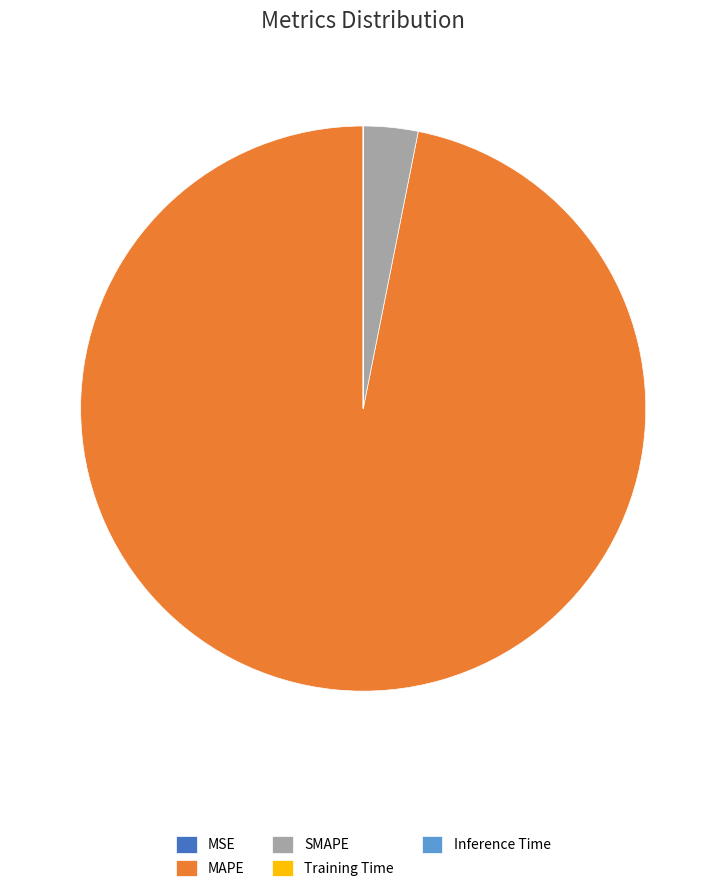

Which slice is the largest?

MAPE